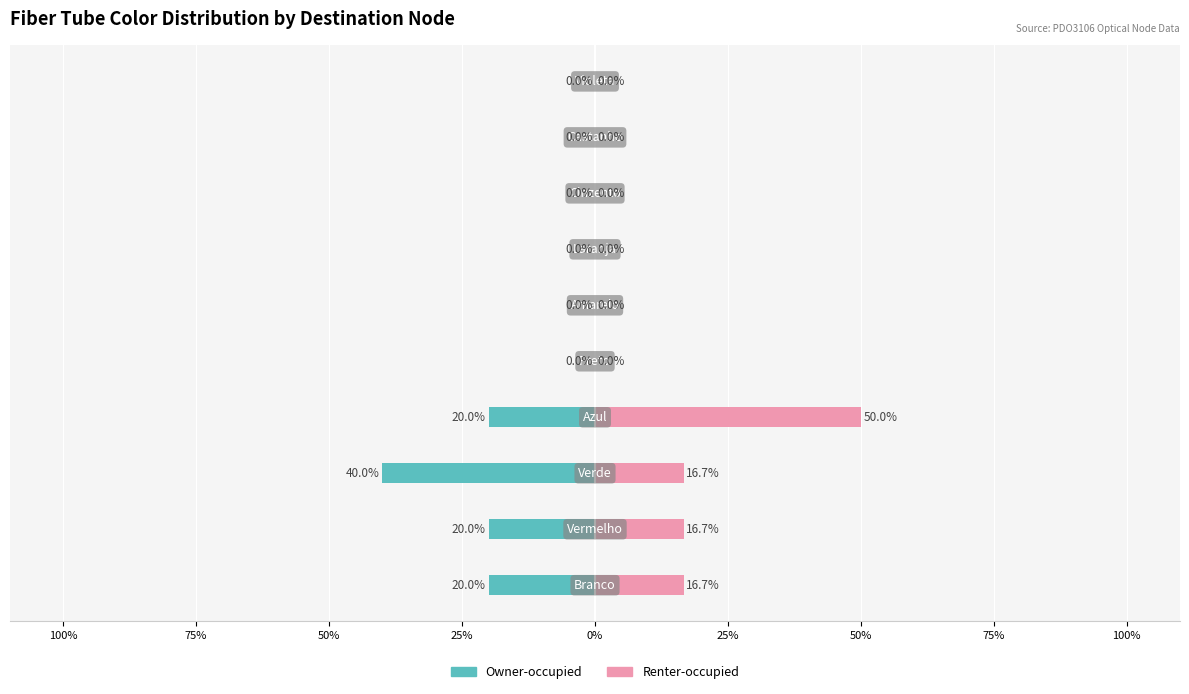

What is the value of the Renter-occupied bar at the 8th from the left?

16.7